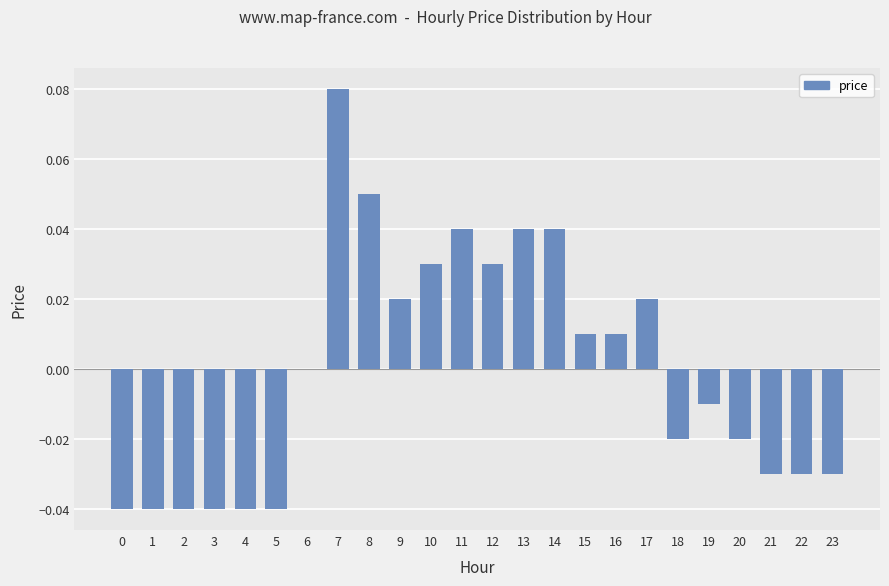

The value at 13 is 0.0. True or false?

True